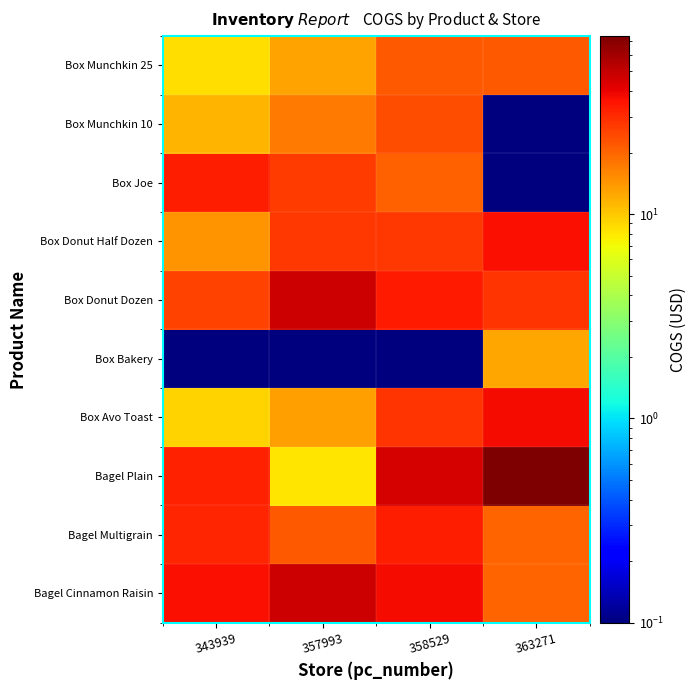

What is the greatest value displayed?

74.3